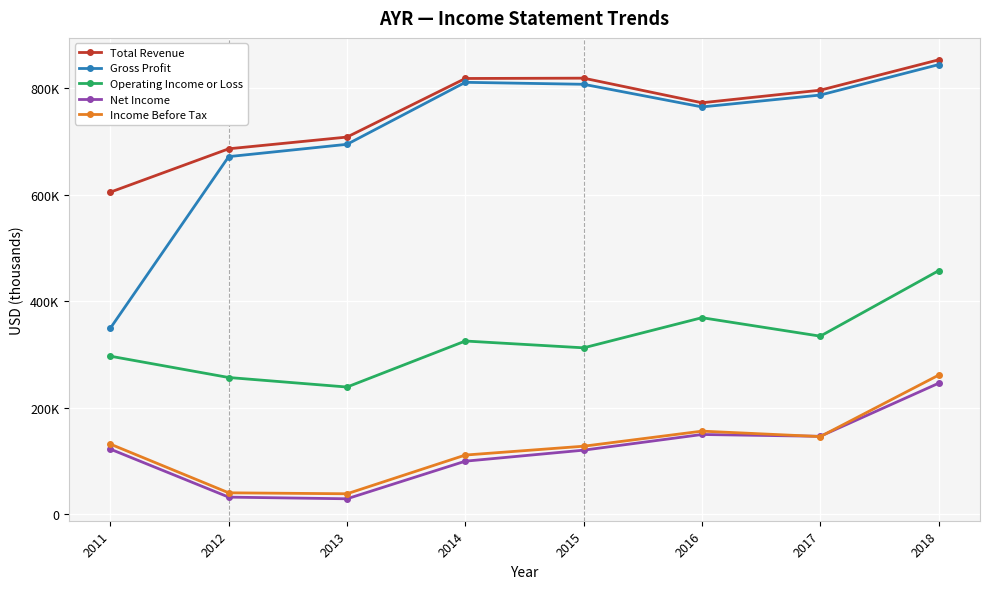

What are all the series names shown in the legend?

Total Revenue, Gross Profit, Operating Income or Loss, Net Income, Income Before Tax